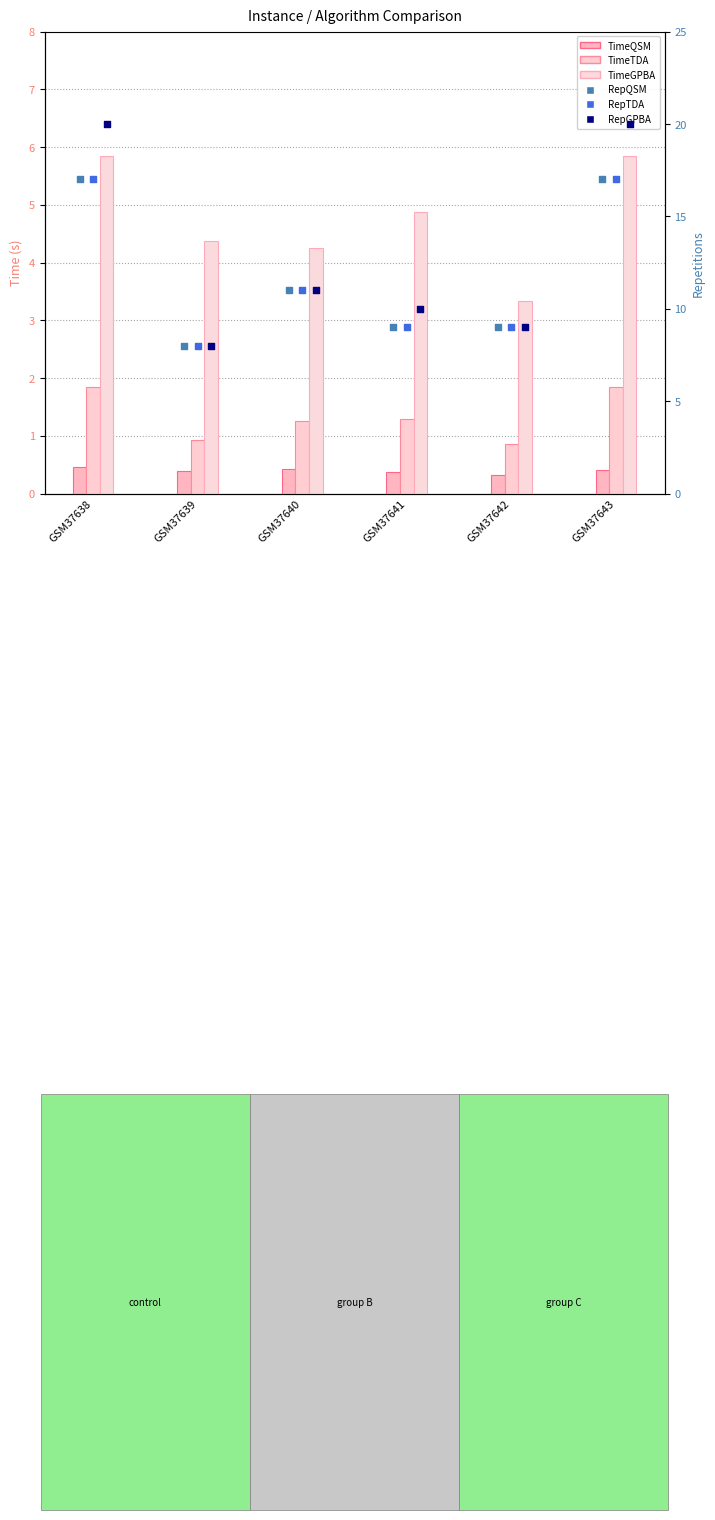

At how many categories does at least one series exceed 16?

2